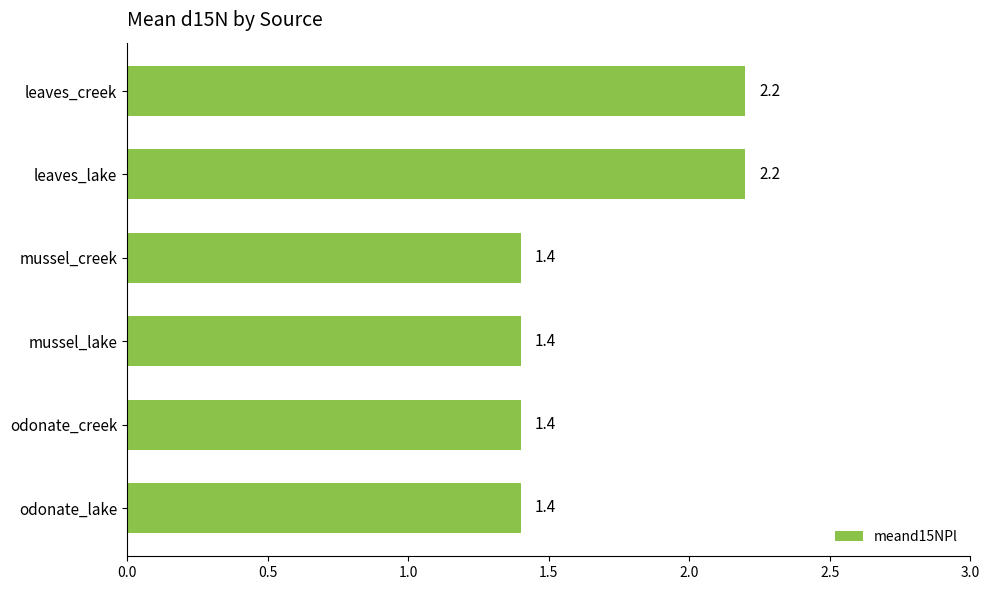

What is the value of the 5th bar from the top?

1.4